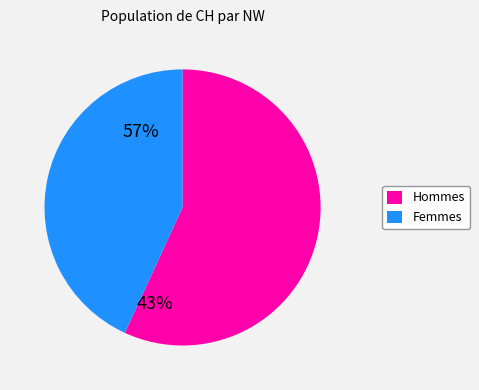

Is there a majority slice in this chart?

Yes